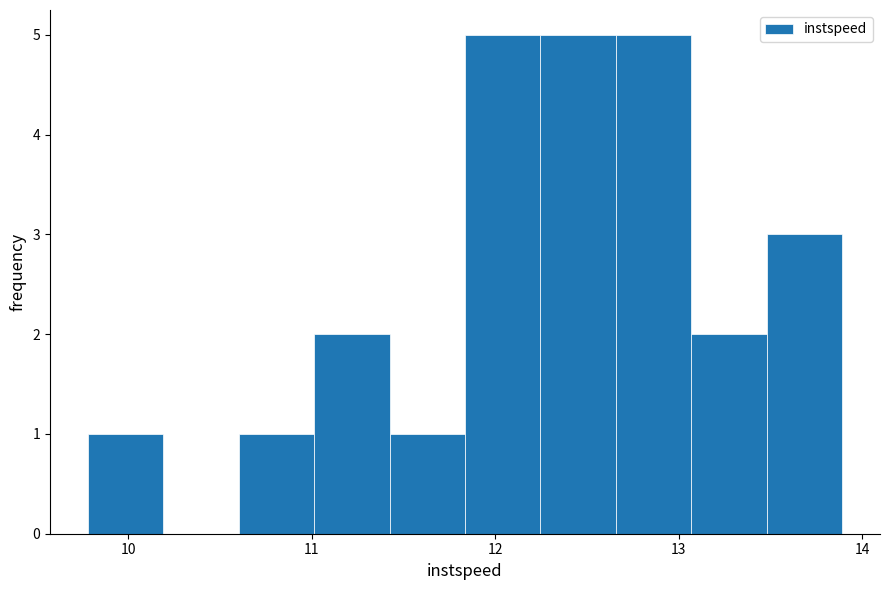

What is the height of the bar covering 11.8 to 12.2 on the x-axis? Neither the bar edges nor the heights are printed on the chart, so give them approximately, as read against the axes.

5